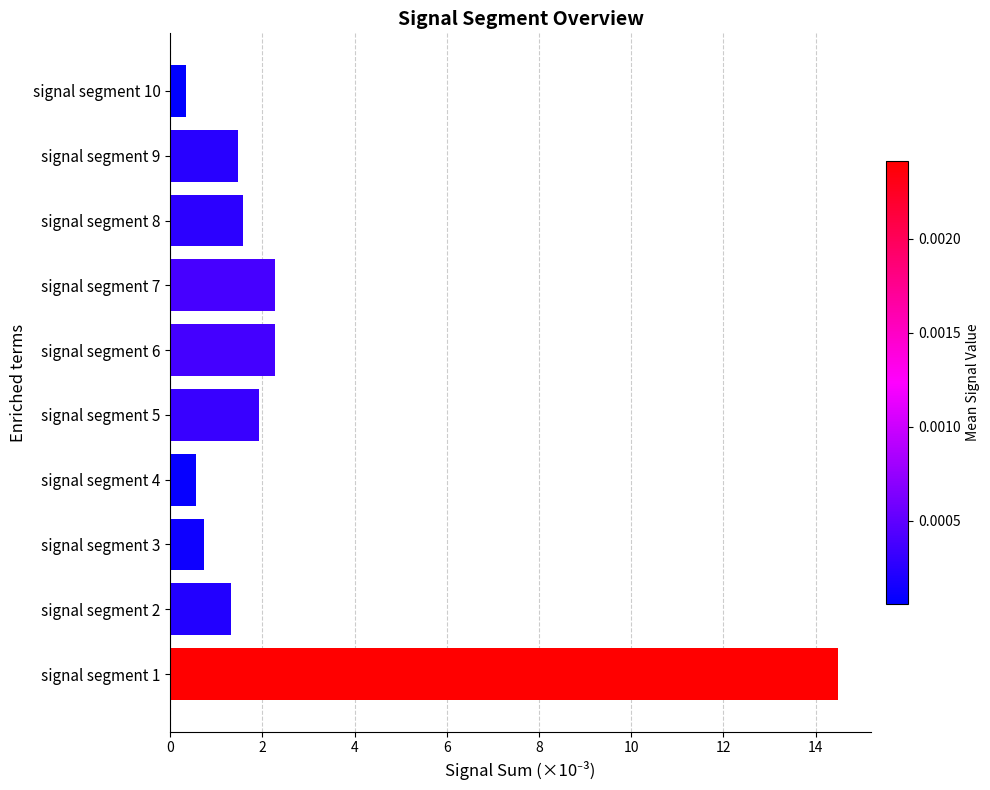

How many values are below 1?

3